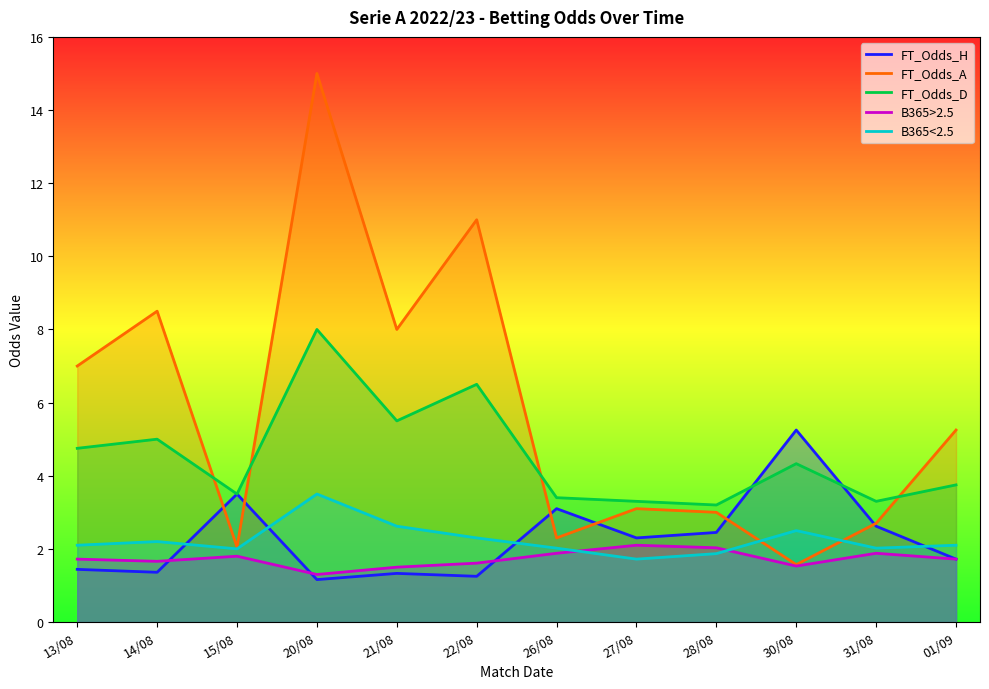

Reading left to right, extract all data points from this chart.

FT_Odds_H: 1.4	1.4	3.5	1.2	1.3	1.2	3.1	2.3	2.5	5.2	2.6	1.7
FT_Odds_A: 7.0	8.5	2.0	15.0	8.0	11.0	2.3	3.1	3.0	1.6	2.7	5.2
FT_Odds_D: 4.8	5.0	3.5	8.0	5.5	6.5	3.4	3.3	3.2	4.3	3.3	3.8
B365>2.5: 1.7	1.7	1.8	1.3	1.5	1.6	1.9	2.1	2.0	1.5	1.9	1.7
B365<2.5: 2.1	2.2	2.0	3.5	2.6	2.3	2.0	1.7	1.9	2.5	2.0	2.1